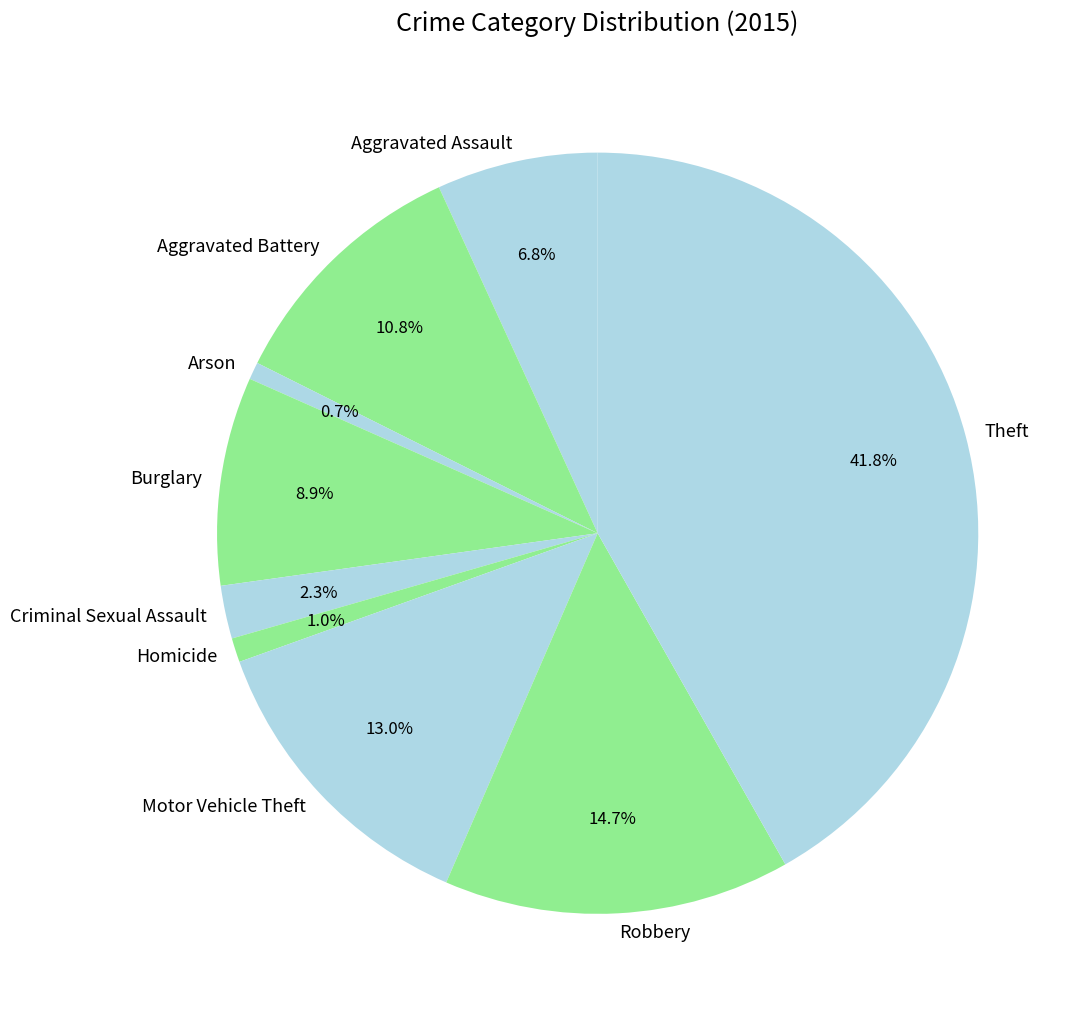

True or false: Burglary accounts for 9% of the total.

True